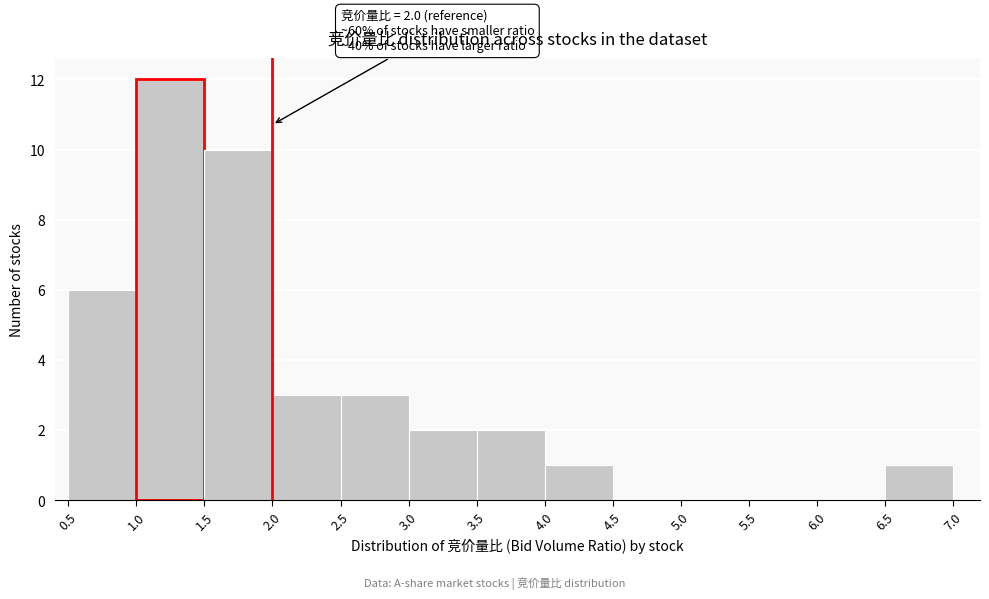

Which range on the x-axis has the tallest bar?

1.0 to 1.5